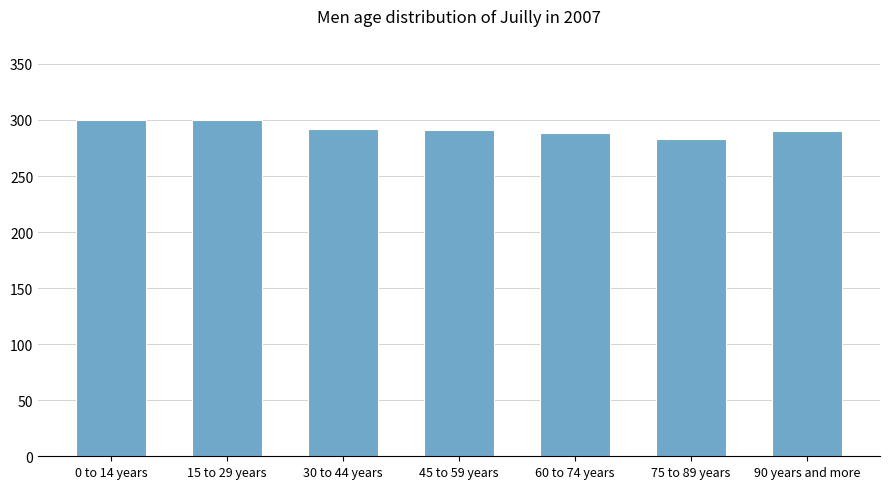

What is the label of the 1st bar from the left?

0 to 14 years